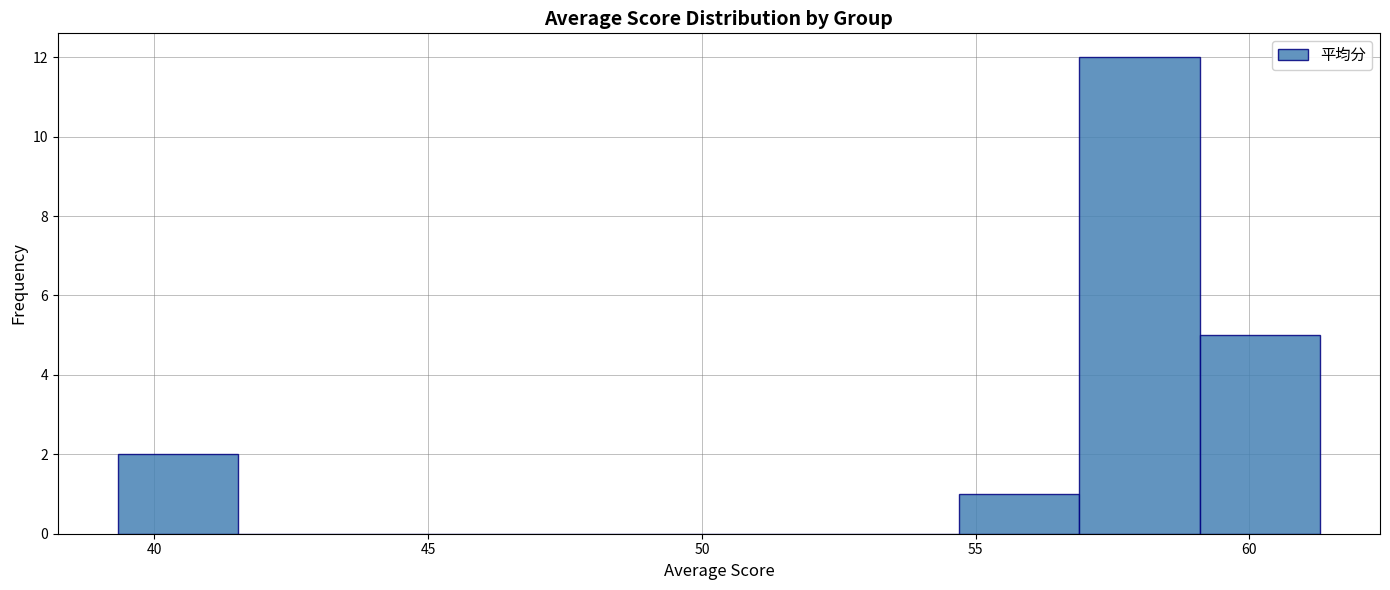

Reading left to right, transcribe this chart: for each bar, give the range it covers on the x-axis and its height. Neither the bar edges nor the heights are printed on the chart, so give them approximately, as read against the axes.

39.5 to 41.5: 2
41.5 to 43.5: 0
43.5 to 46.0: 0
46.0 to 48.0: 0
48.0 to 50.5: 0
50.5 to 52.5: 0
52.5 to 54.5: 0
54.5 to 57.0: 1
57.0 to 59.0: 12
59.0 to 61.5: 5